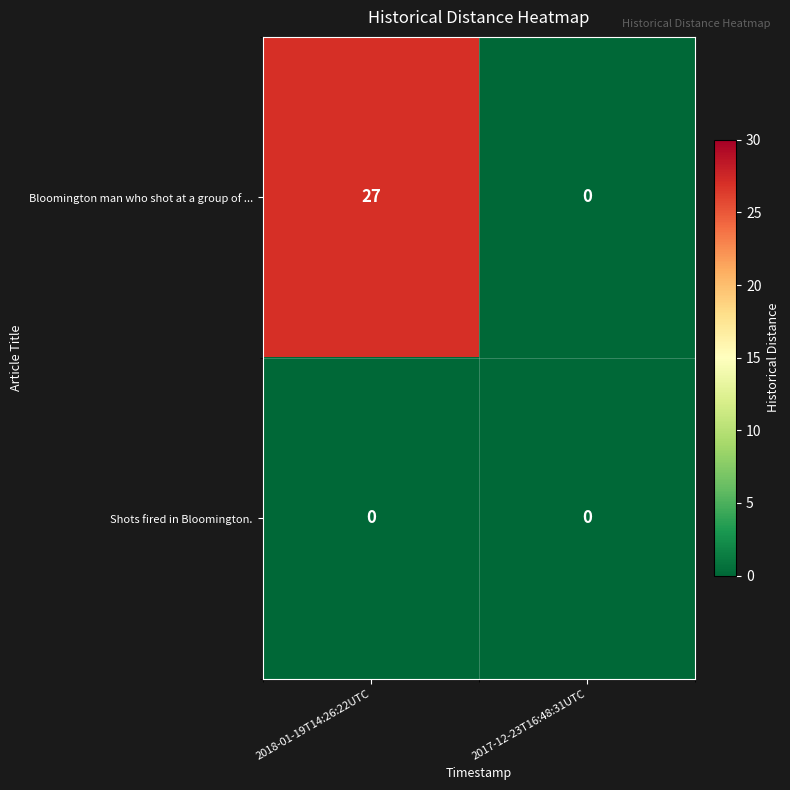

At which category is the sum across all series the highest?

2018-01-19T14:26:22UTC